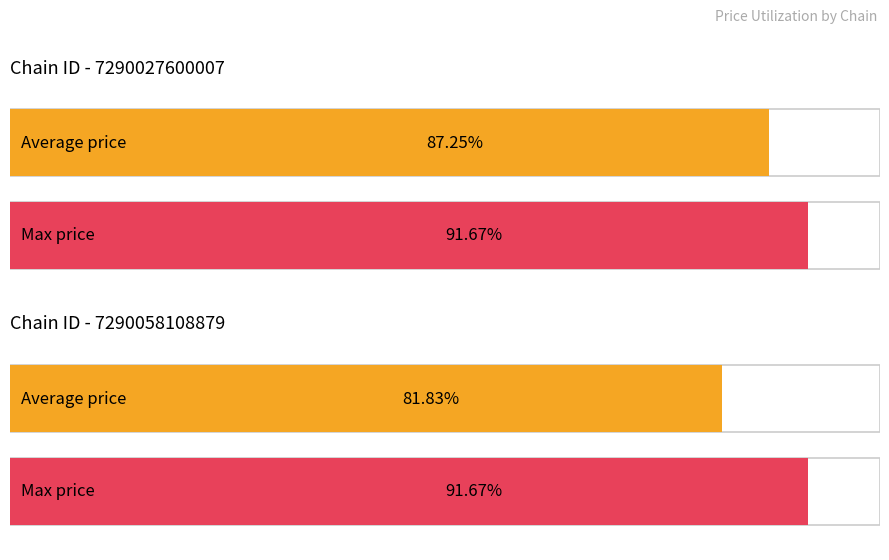

Between 7290058108879 and 7290027600007, which is larger?

7290027600007